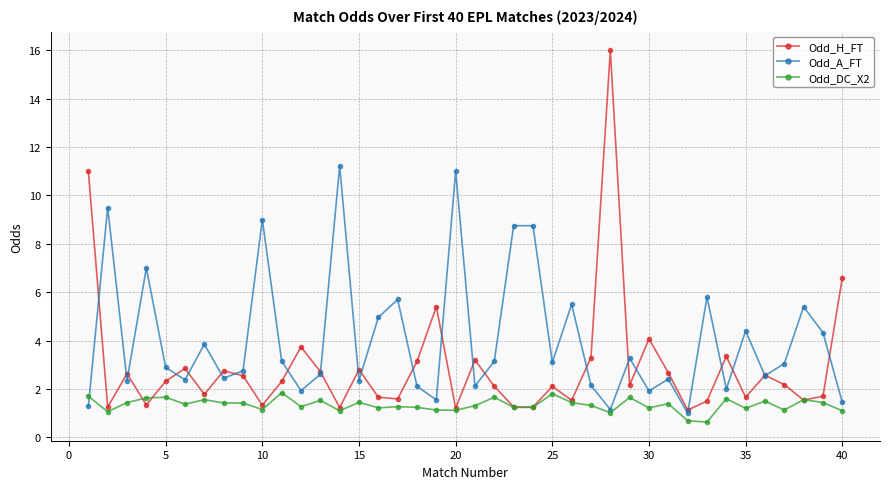

Which series has the widest spread of values?

Odd_H_FT